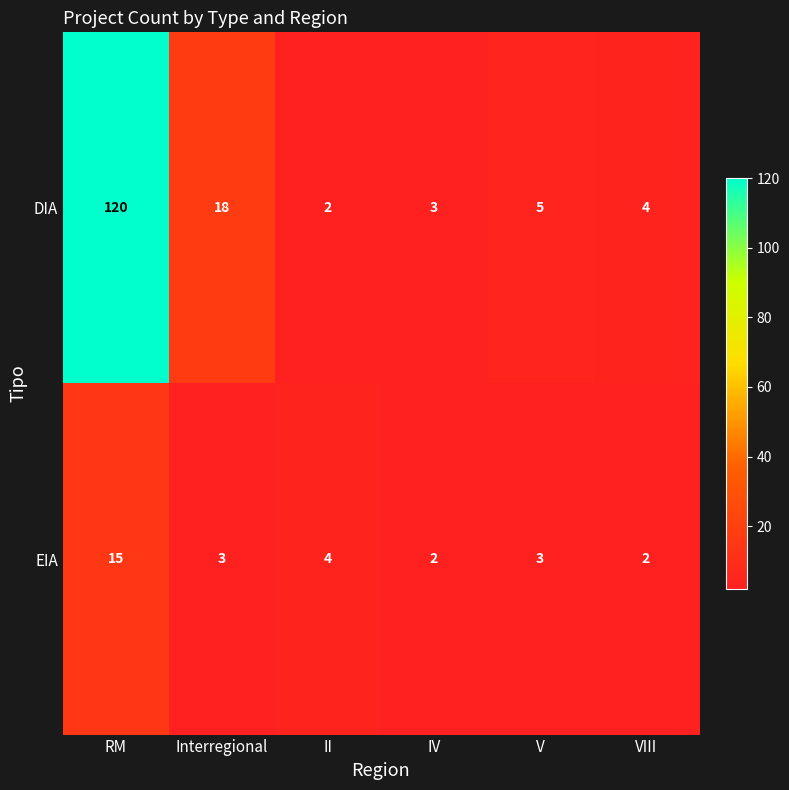

At how many categories does at least one series exceed 69?

1